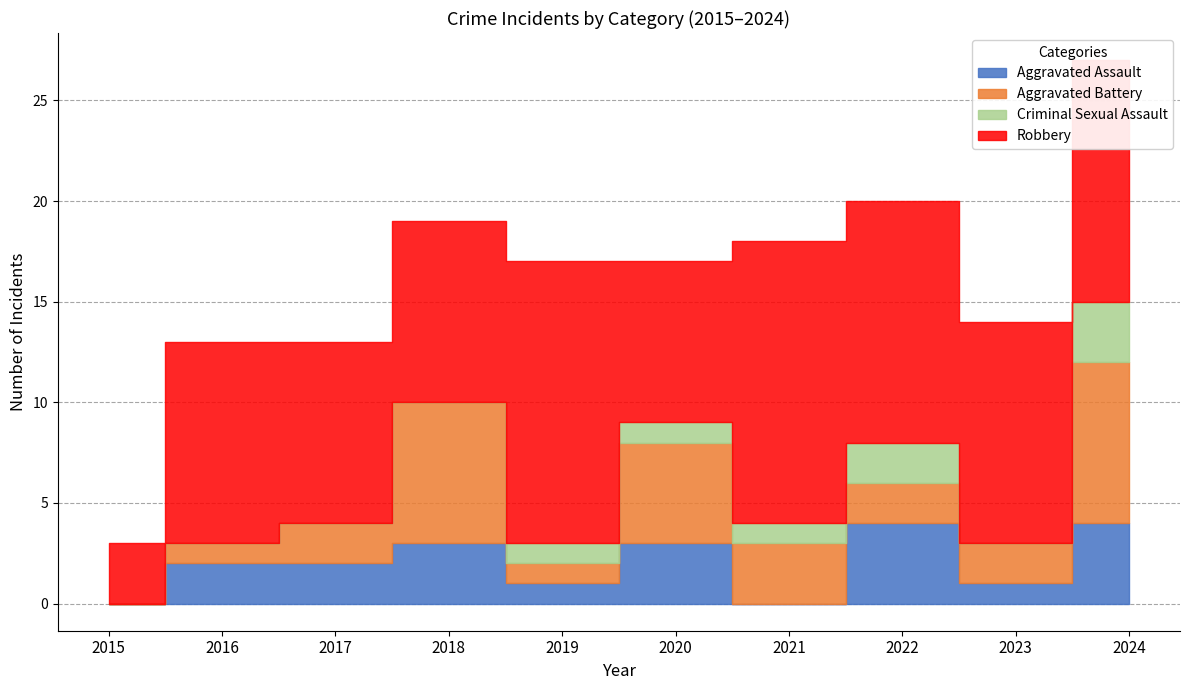

Rank the series at 2022 from highest to lowest value.

Robbery, Aggravated Assault, Aggravated Battery, Criminal Sexual Assault